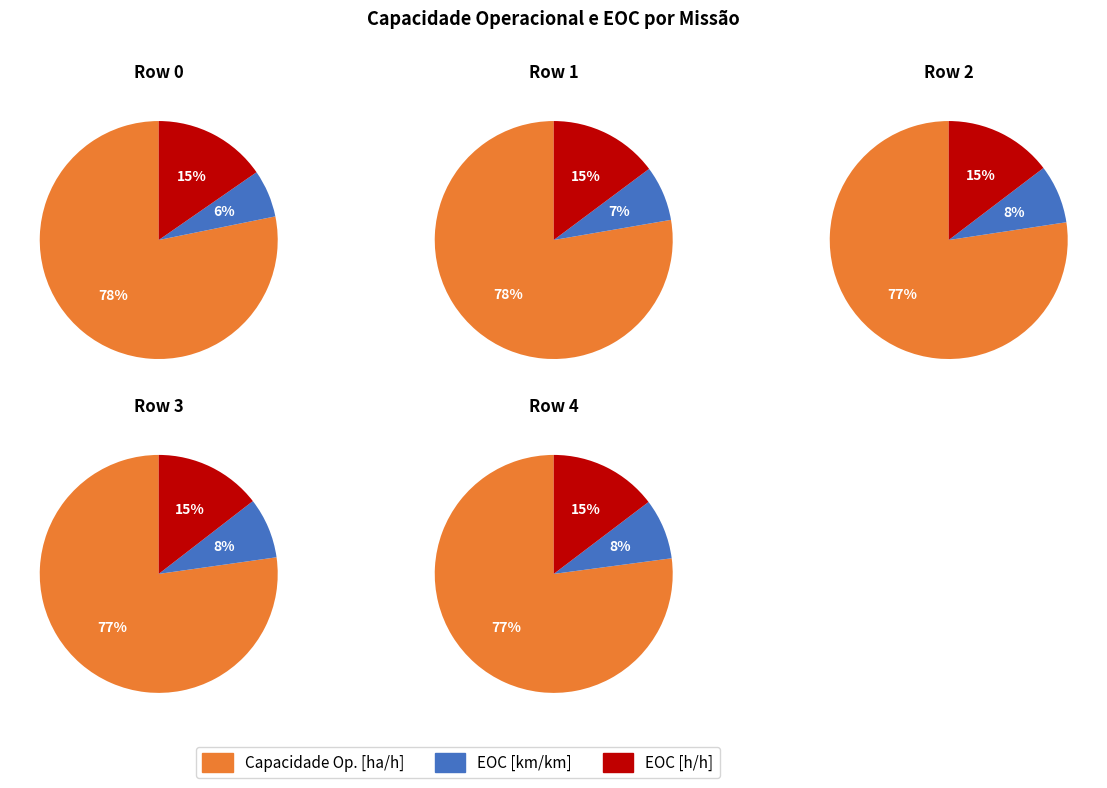

To the nearest percent, what percentage of the pie is Row 1?

20%